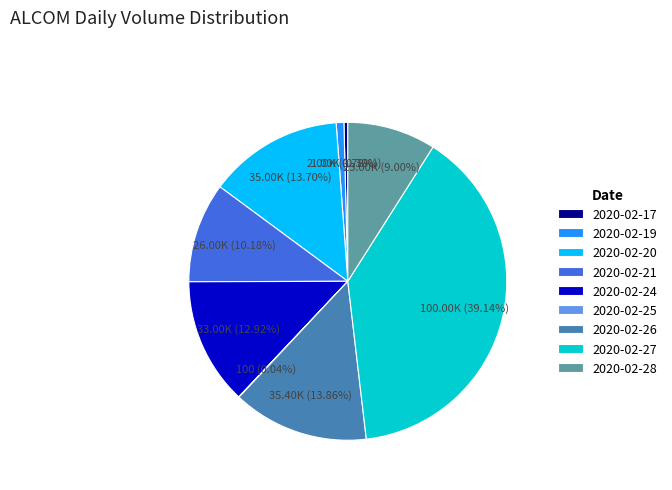

Which category has the biggest portion of the pie?

2020-02-27